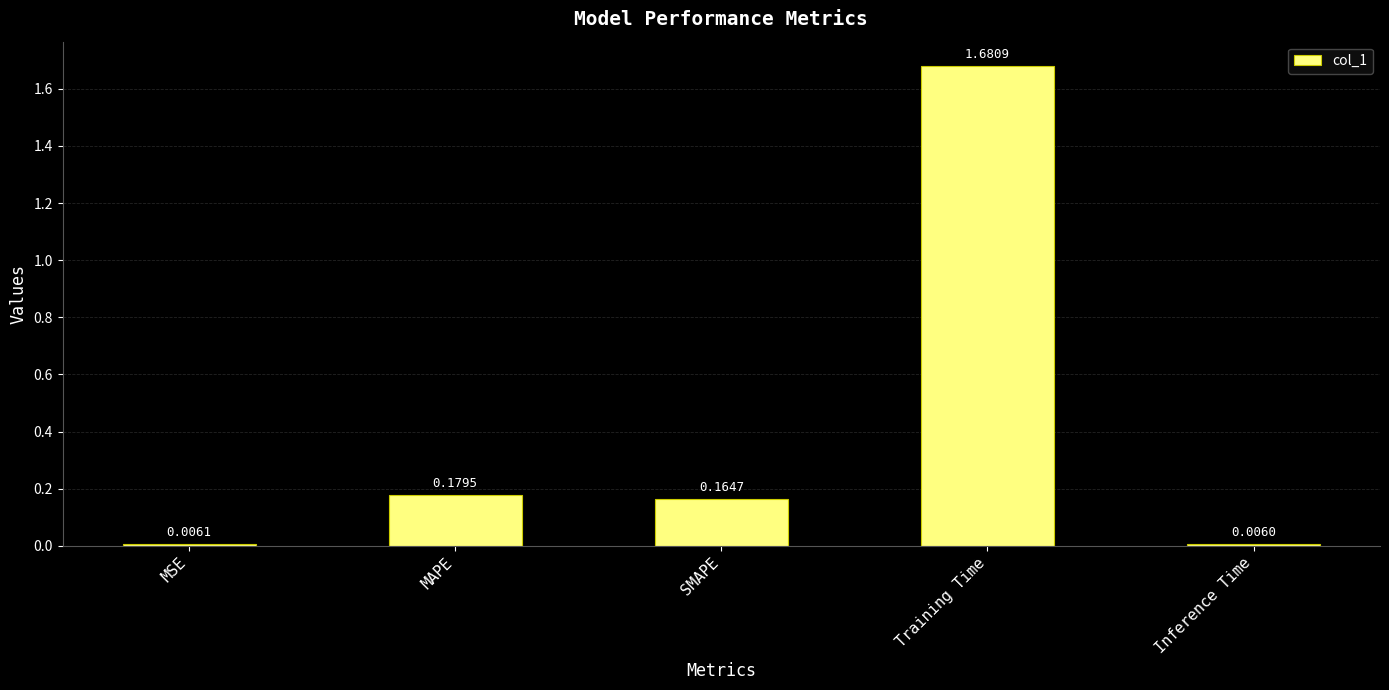

List the labels in order of value, smallest first.

Inference Time, MSE, SMAPE, MAPE, Training Time